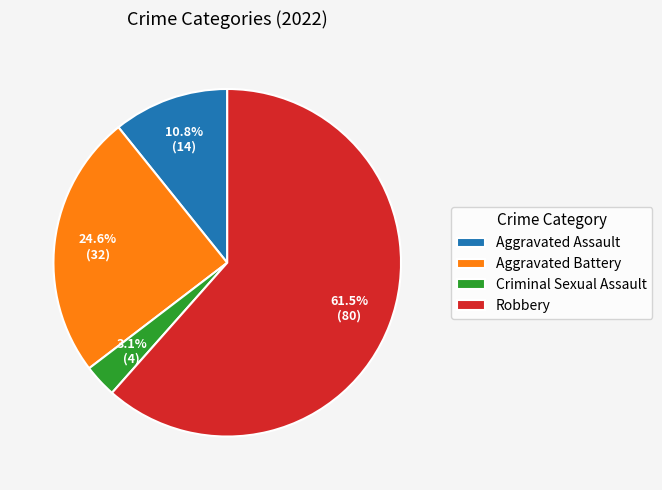

Which slice is the largest?

Robbery